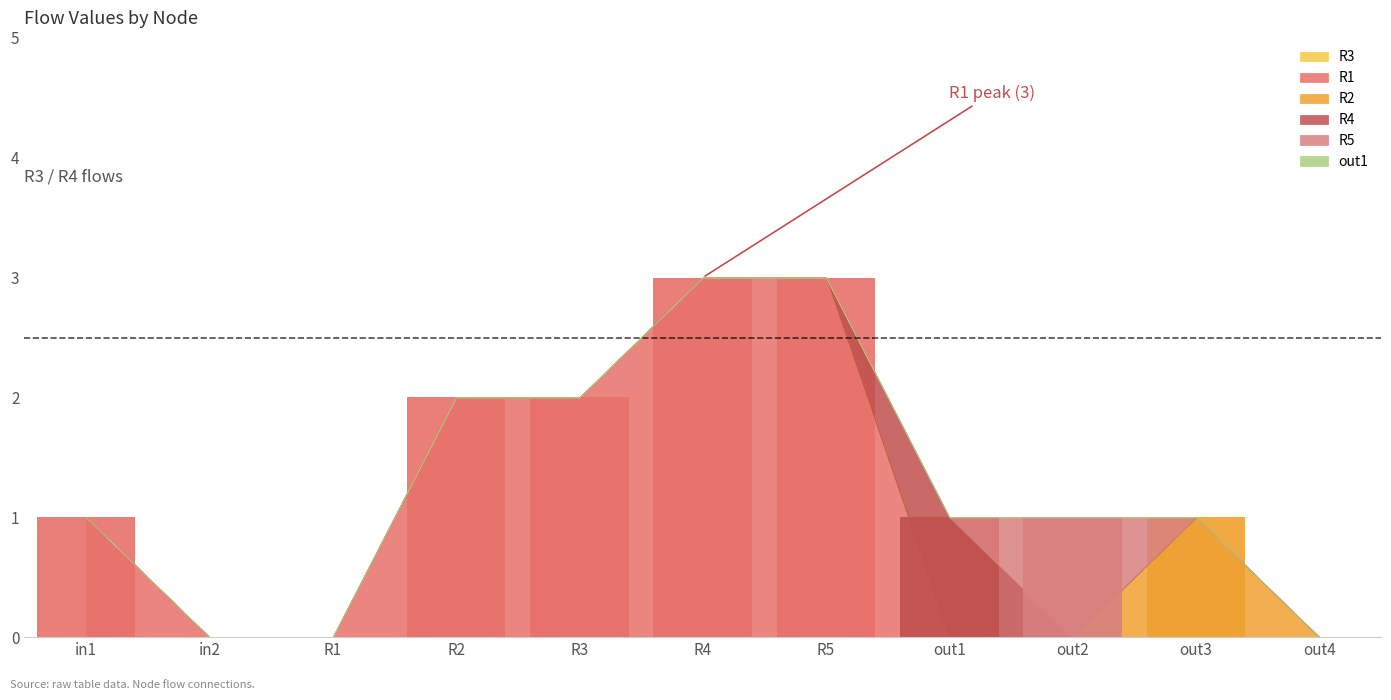

At which category is the sum across all series the highest?

R4